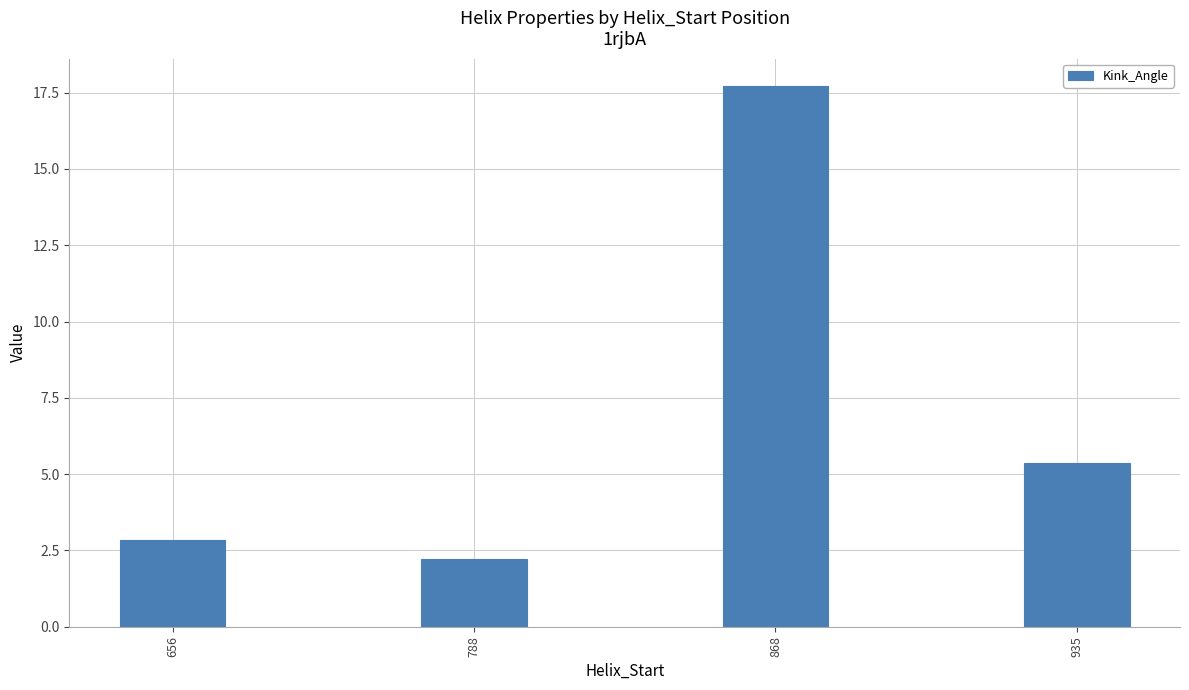

List the labels in order of value, smallest first.

788, 656, 935, 868